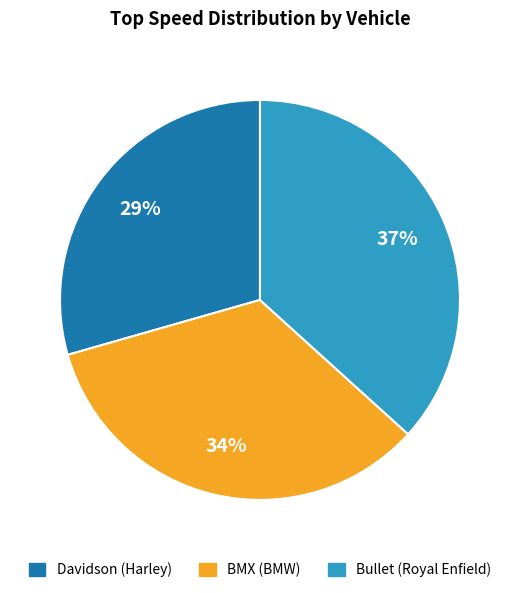

To the nearest percent, what is the average slice percentage?

33%